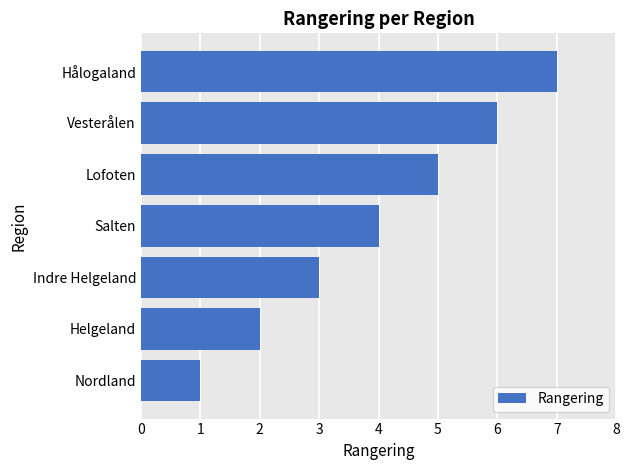

True or false: the data shows 3 at Helgeland.

False